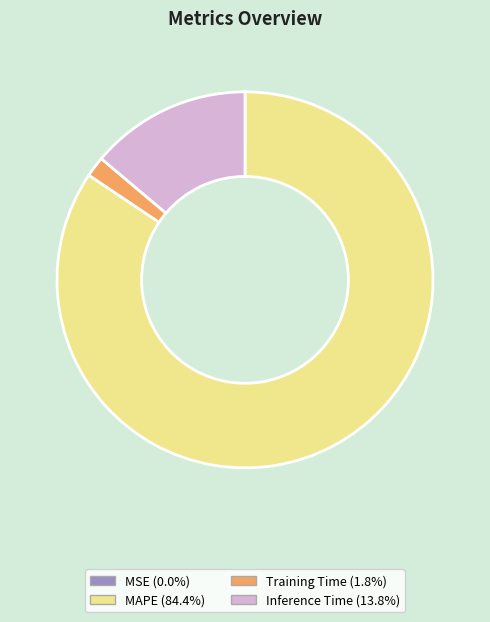

Does Training Time (1.8%) represent more than half of the total?

No